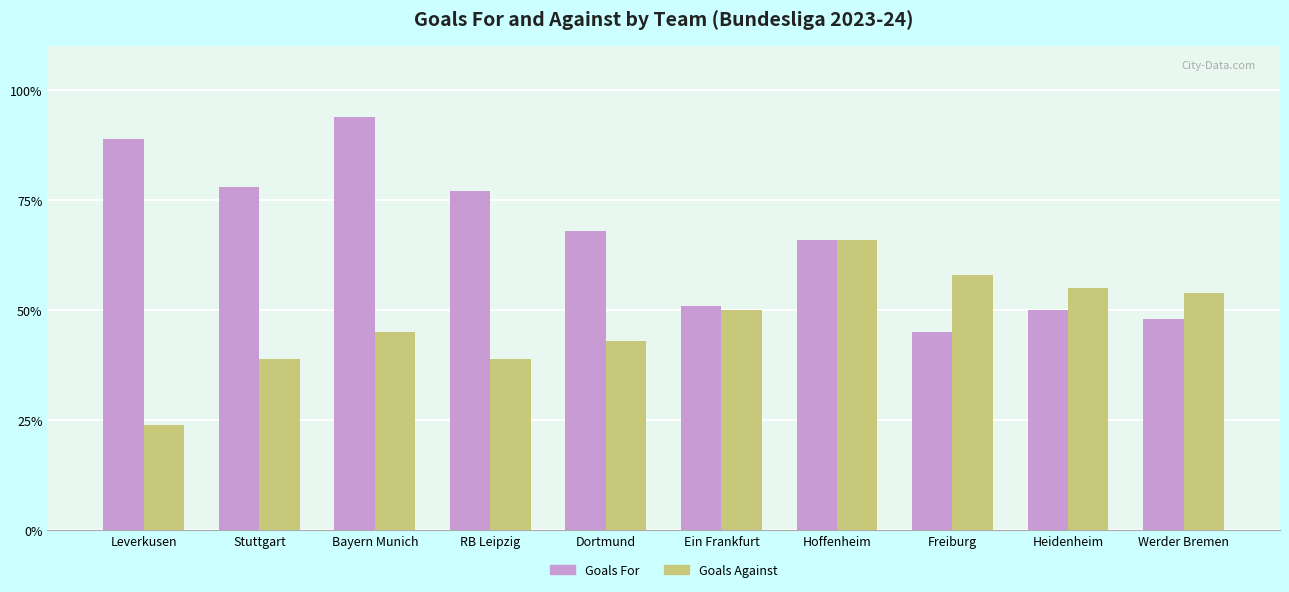

At which label does Goals Against reach its peak?

Hoffenheim